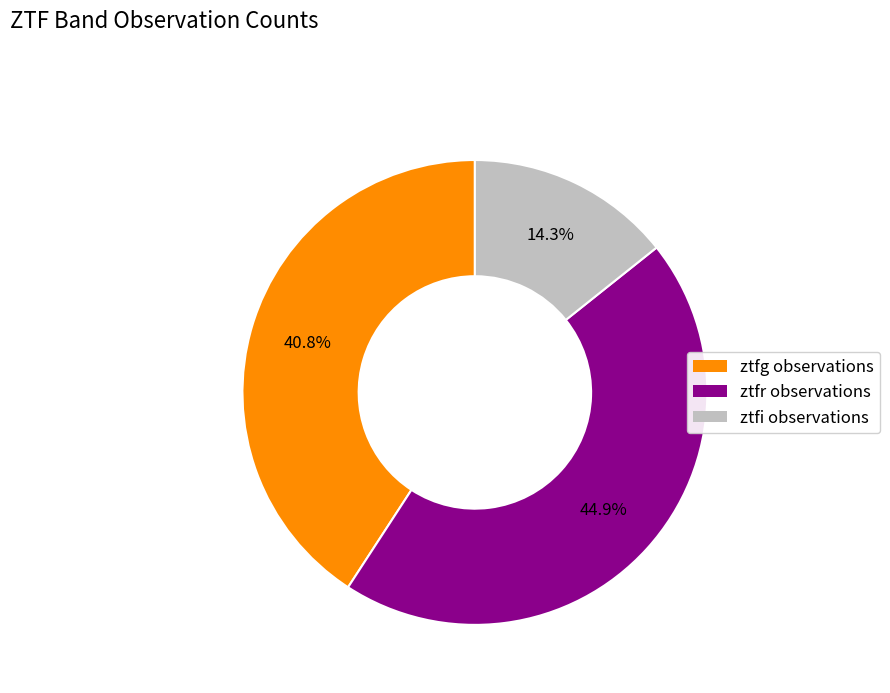

To the nearest percent, what is the difference between the largest and smallest slice percentages?

31%